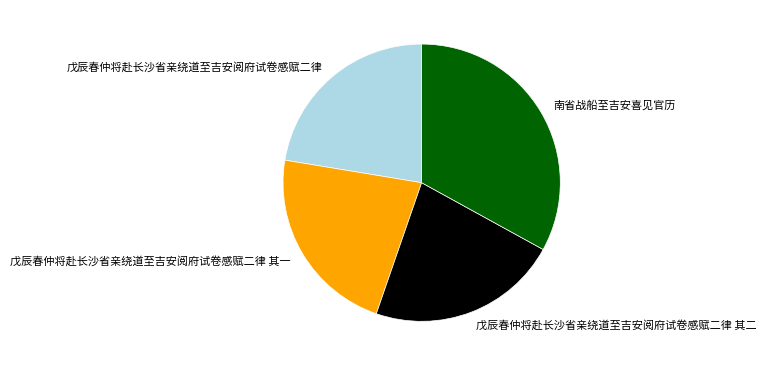

Which category has the biggest portion of the pie?

南省战船至吉安喜见官历